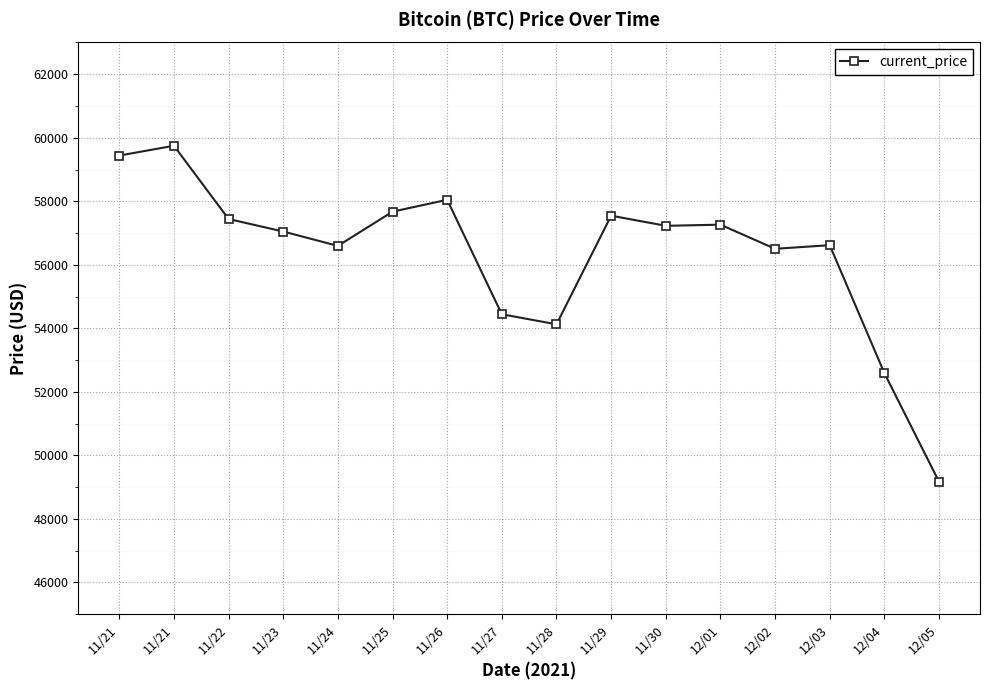

What is the value of the 2nd point from the left?

59441